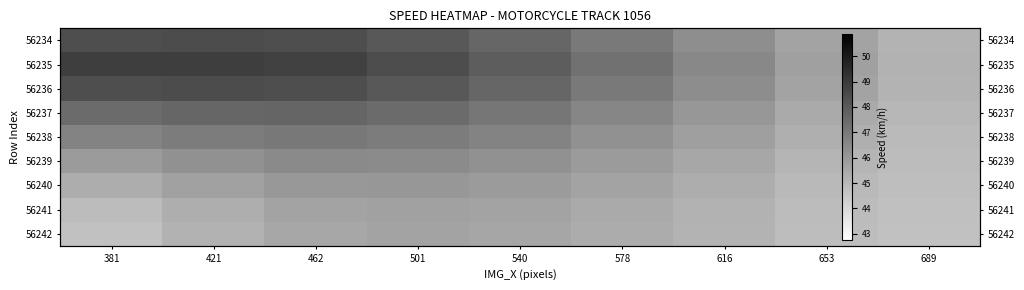

List the labels in order of 56240 value, smallest first.

689, 653, 381, 616, 578, 421, 540, 462, 501